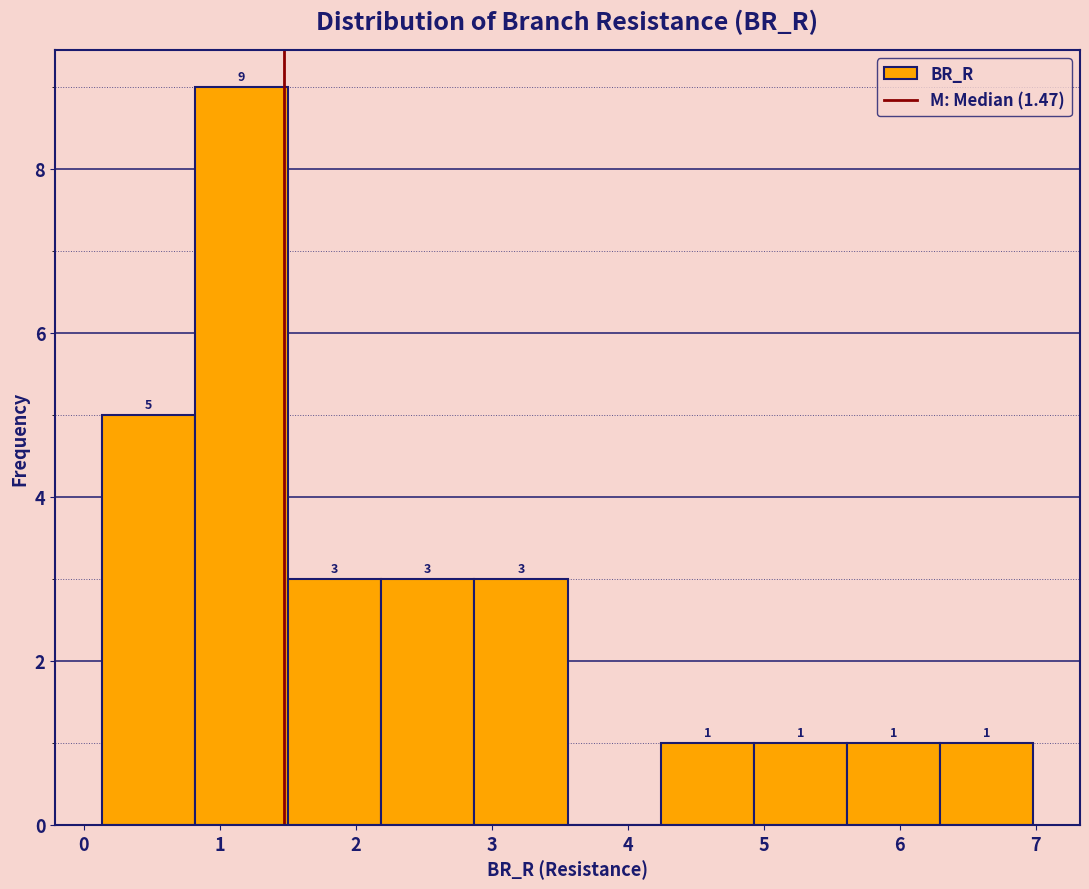

Over which range of the x-axis is the bar tallest?

0.8 to 1.5